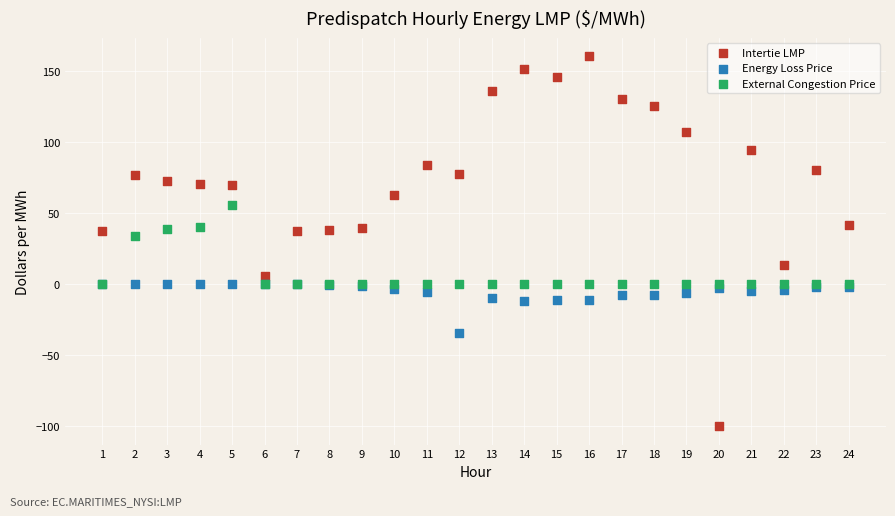

In the Intertie LMP series, what Y value is closest to 30?

37.4